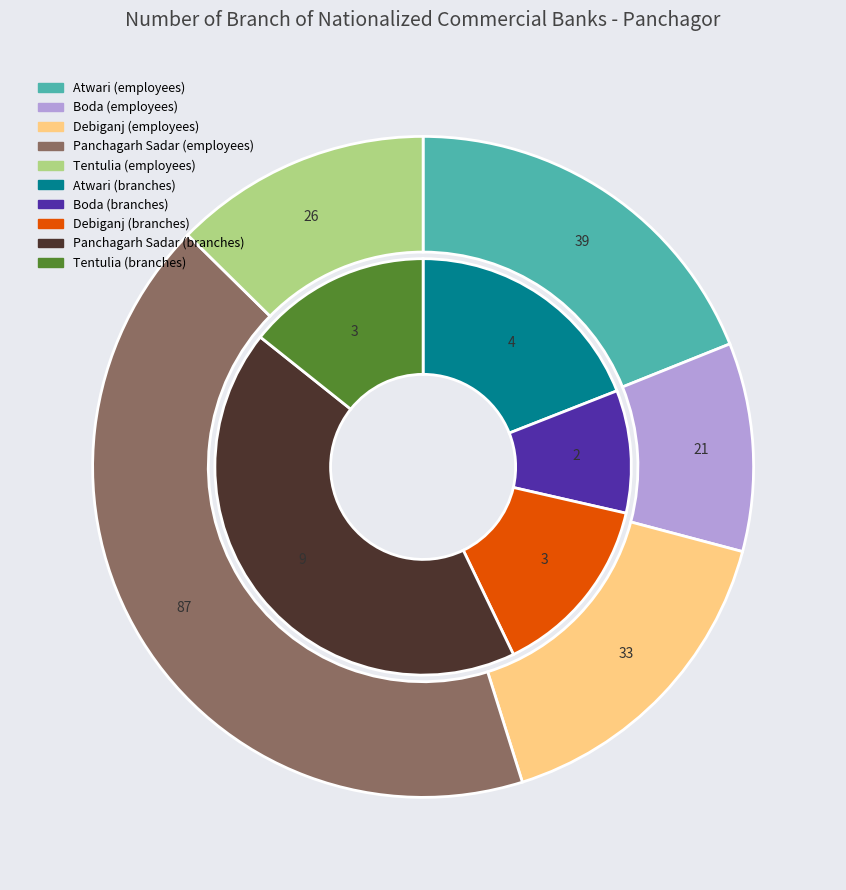

What percentage is NOT represented by Boda?

90.5%